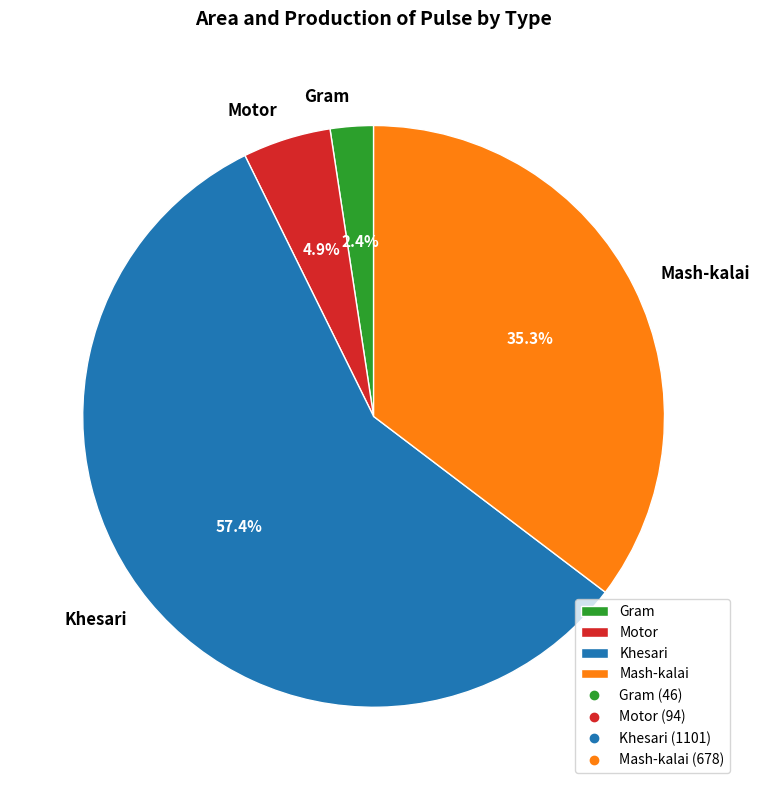

What percentage do Mash-kalai and Gram together represent?

37.7%